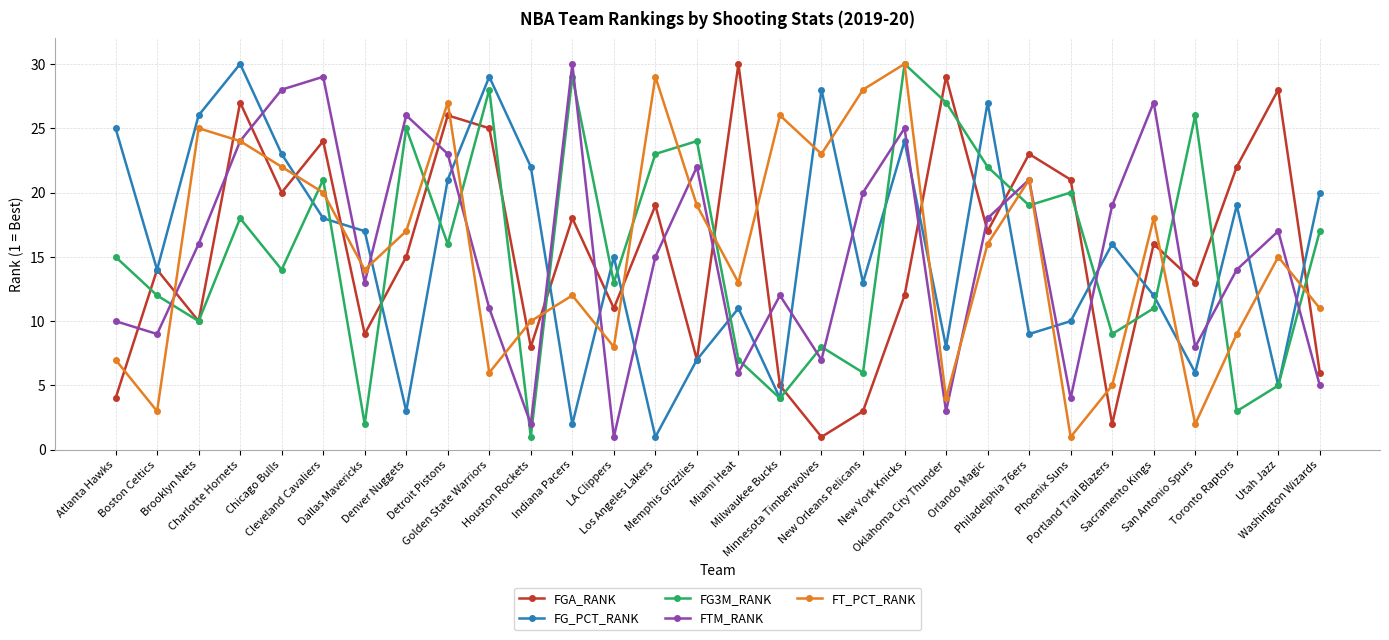

What is the sum of the FGA_RANK values at Los Angeles Lakers and Orlando Magic?

36